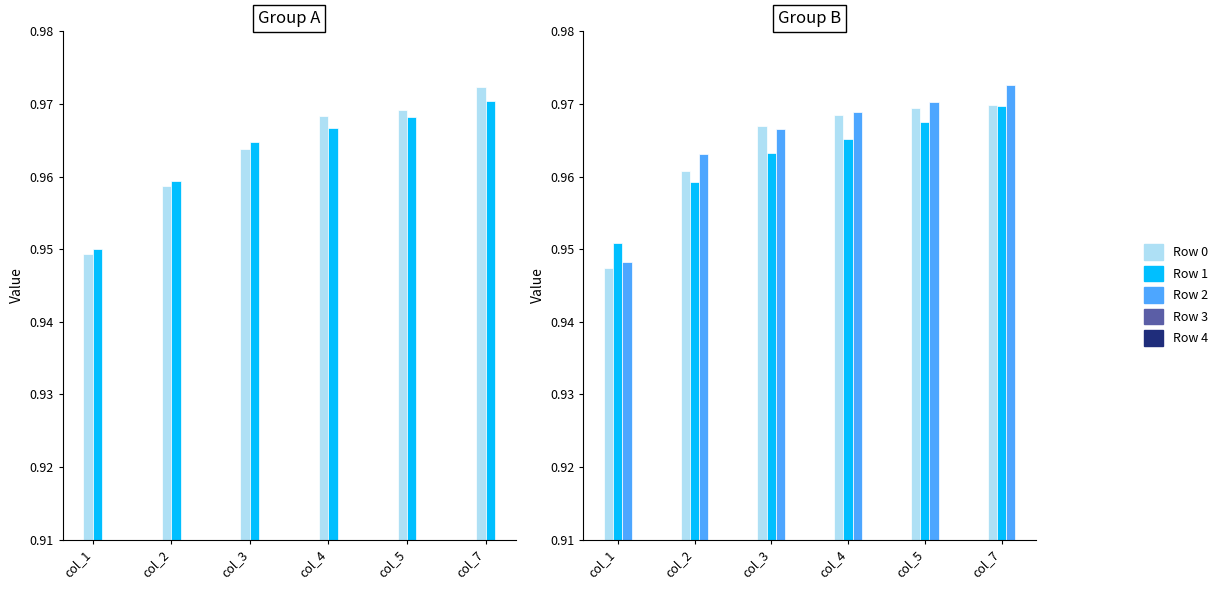

At which category is the sum across all series the highest?

col_7